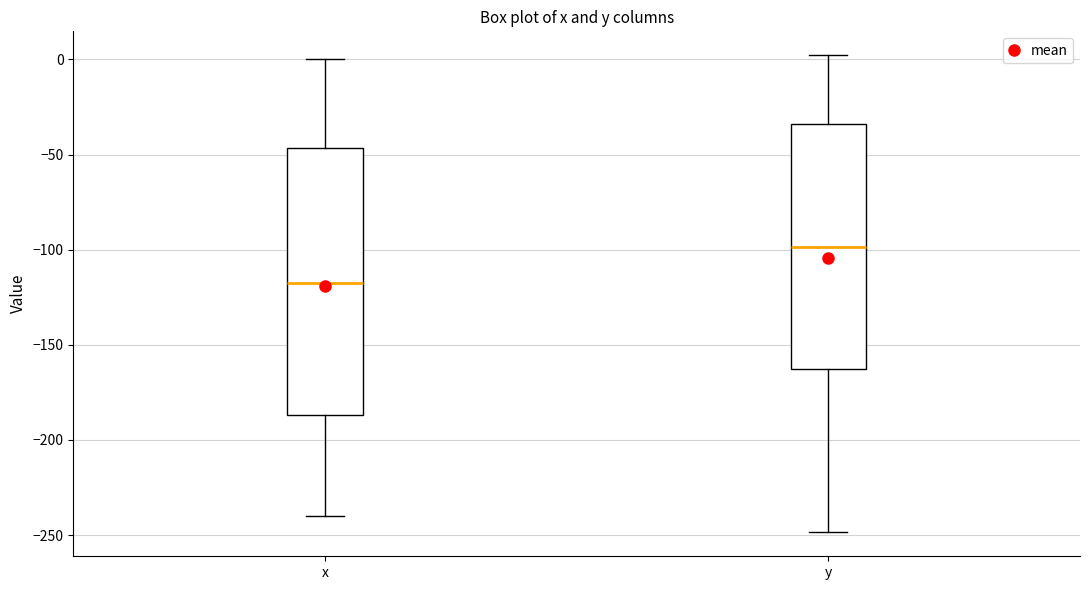

Comparing the boxes themselves (not the whiskers), which one is the tallest?

x